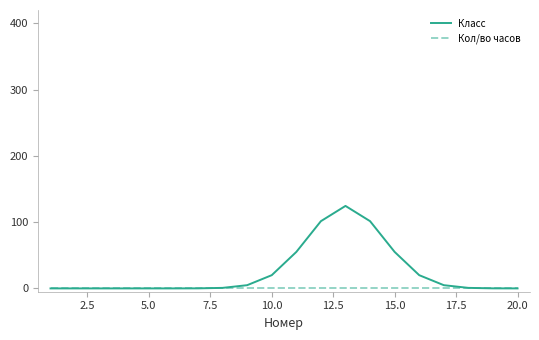

Which series has the largest range (max minus min)?

Класс